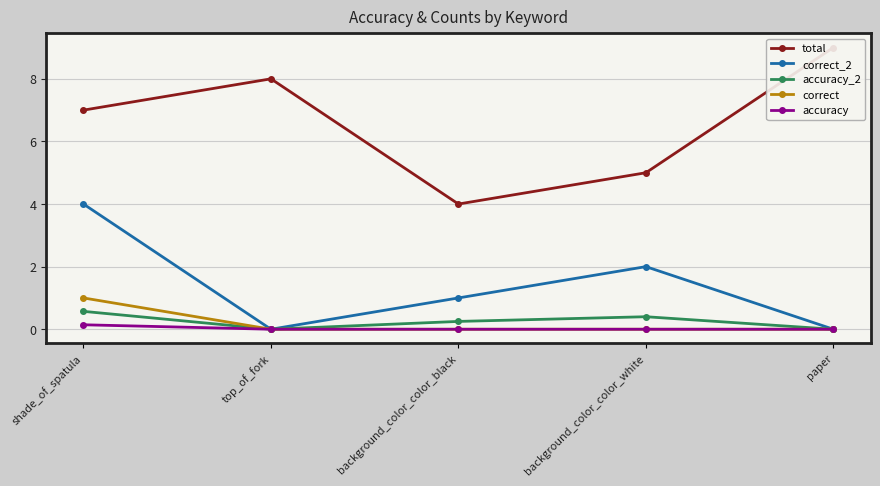

What is the label of the 5th point from the right?

shade_of_spatula